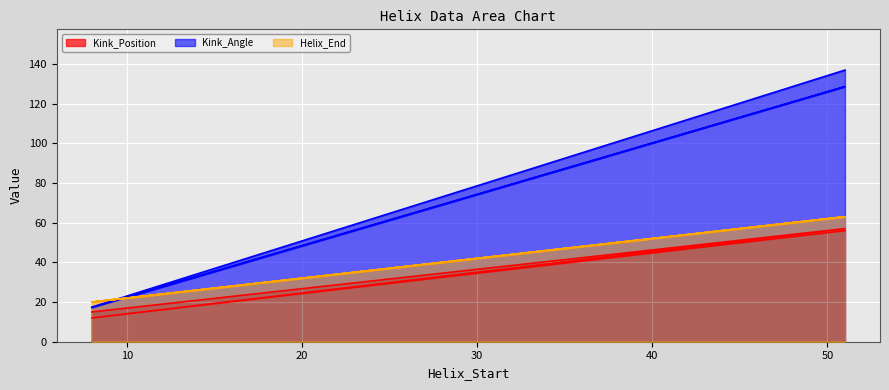

How many data points in Kink_Position are less than 56?

2